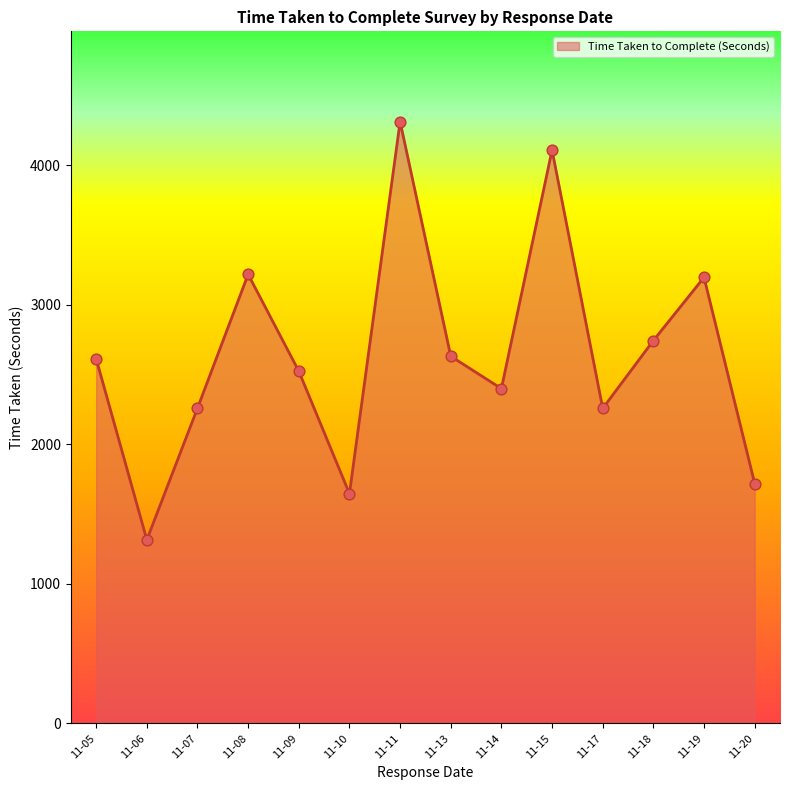

Approximately how many times larger is the value at 11-18 compared to 11-08?

0.9